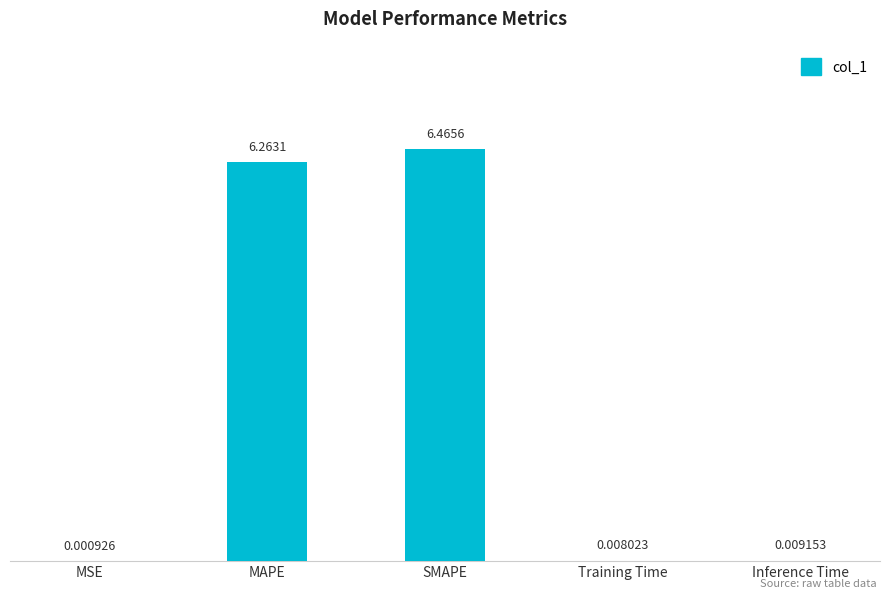

Between SMAPE and Inference Time, which is larger?

SMAPE